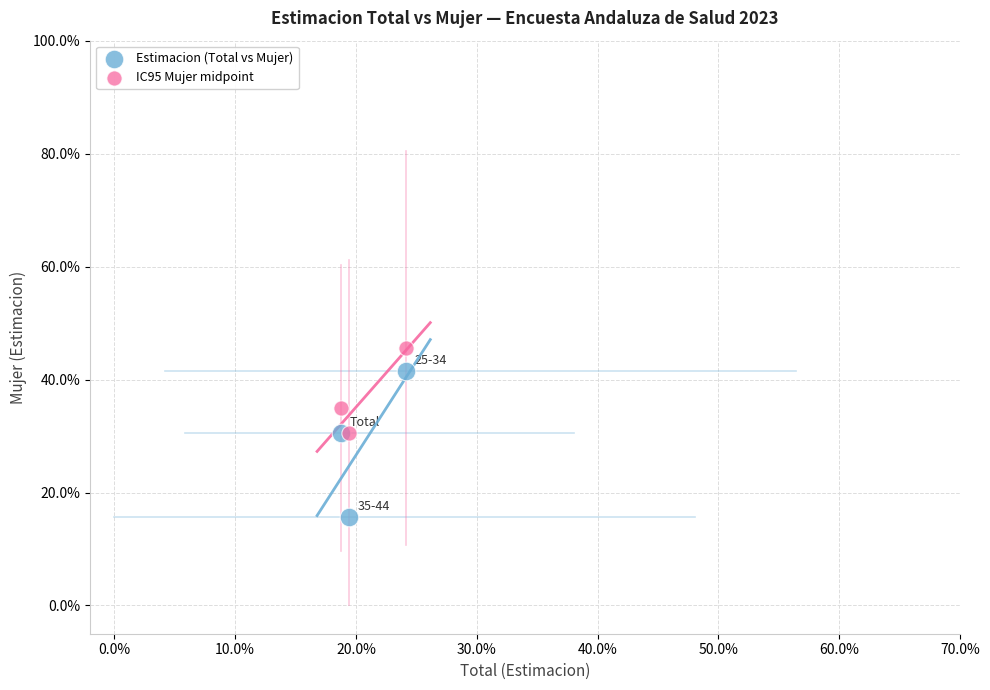

What are all the series names shown in the legend?

Estimacion (Total vs Mujer), IC95 Mujer midpoint